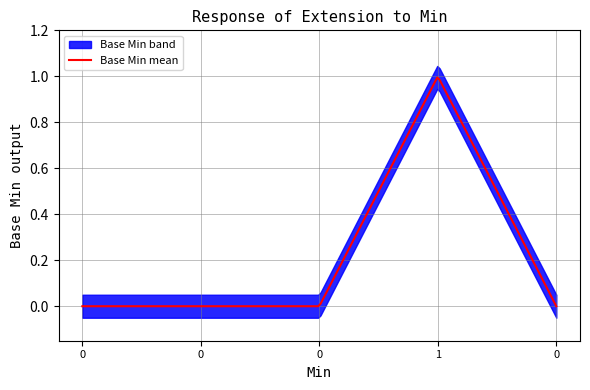

At which category does Base Min reach its first local peak?

1